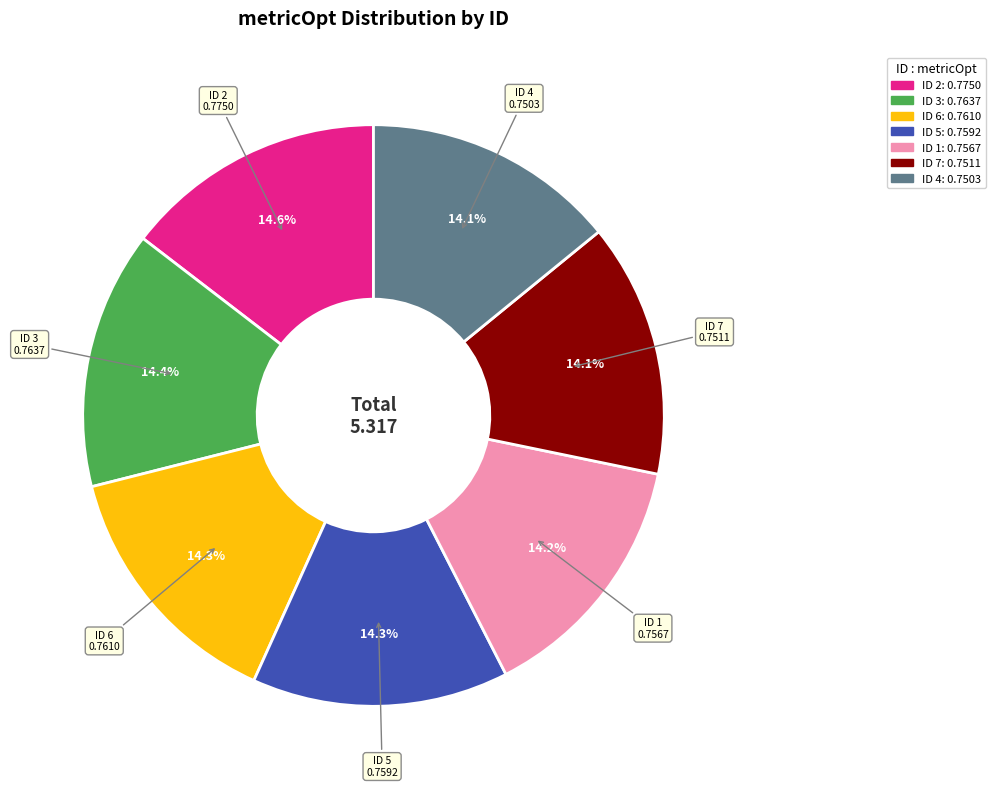

How many slices are in this pie chart?

7